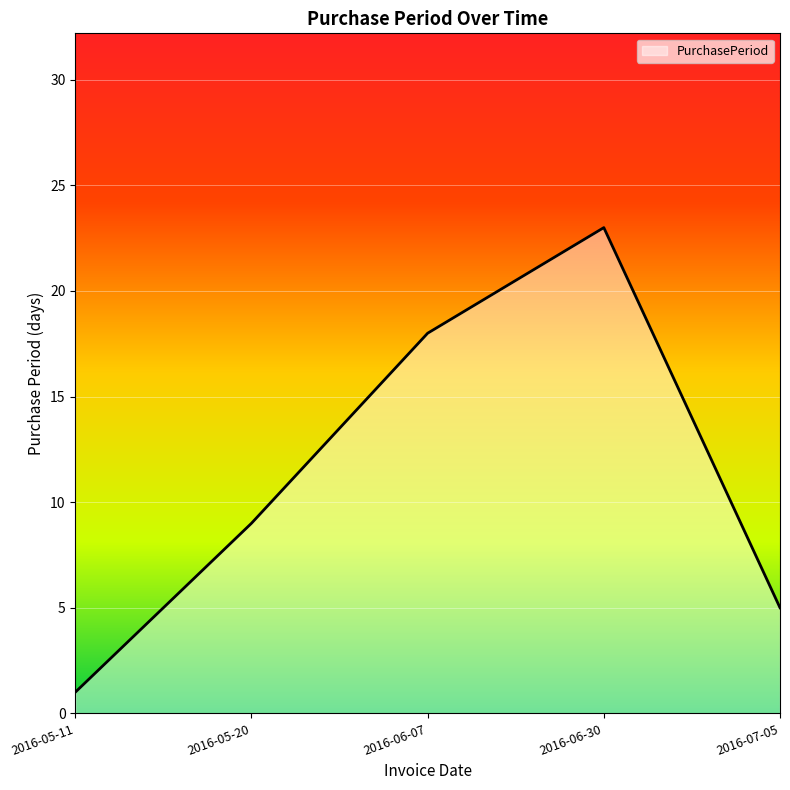

What position from the left is 2016-05-11?

1